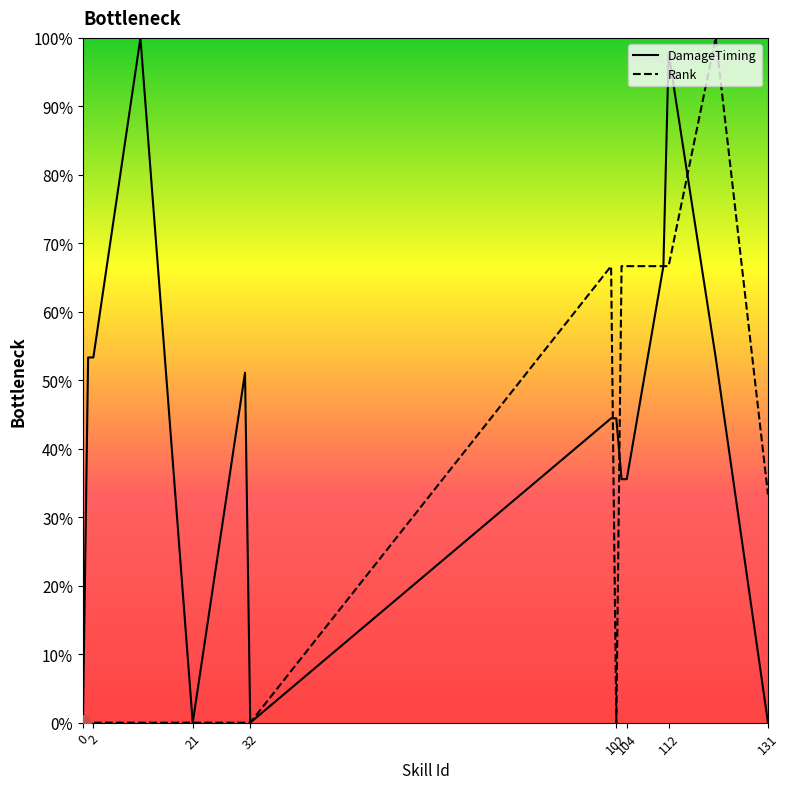

Is the value of Rank at 0 greater than the value of DamageTiming at 0?

No